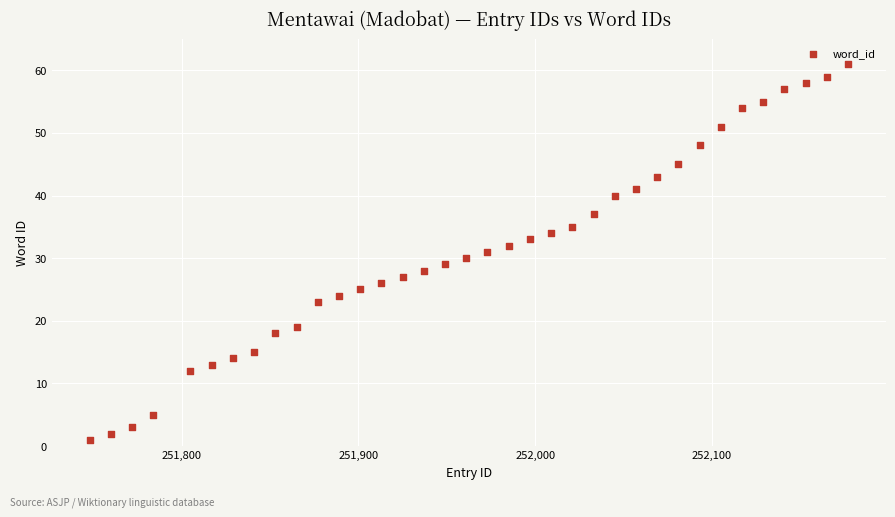

What is the range of Y values (max minus min)?

60